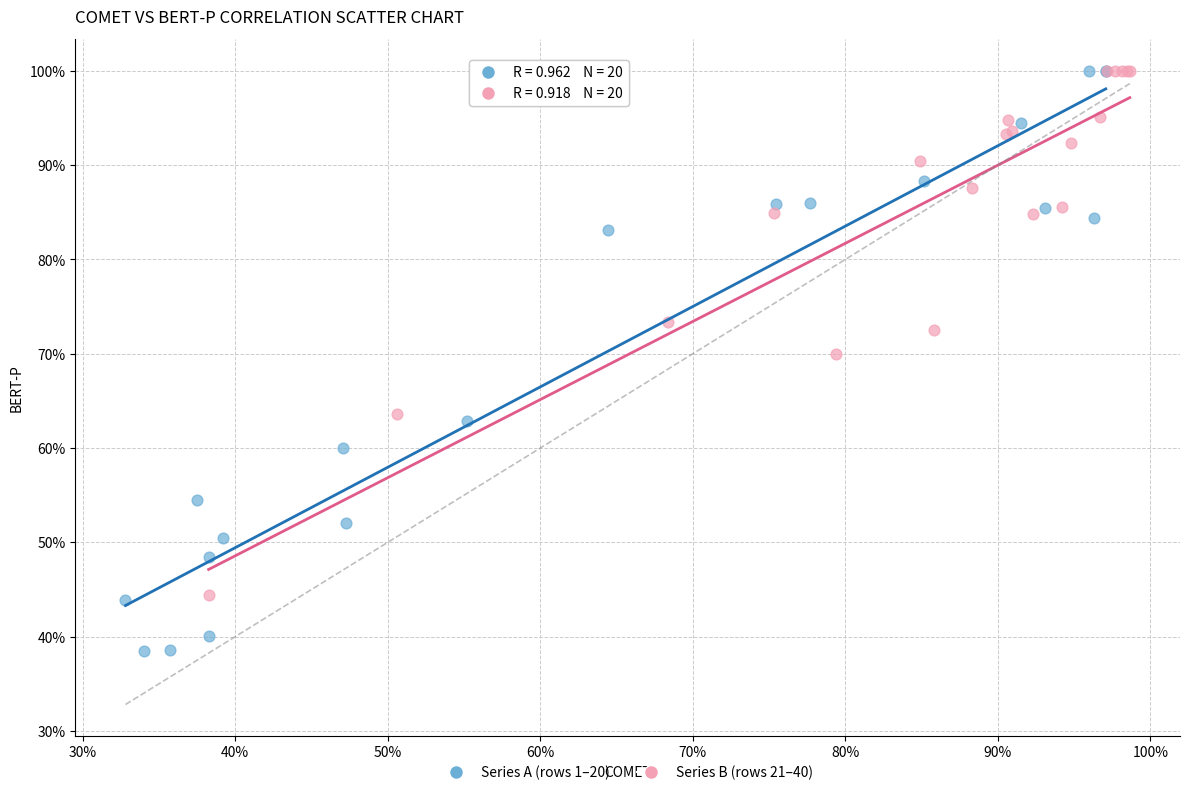

What are all the series names shown in the legend?

Series A (rows 1–20), Series B (rows 21–40)